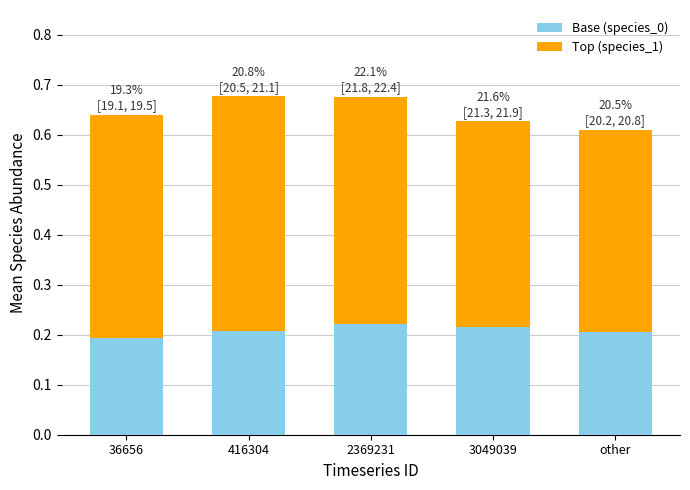

What is the total value across all series at 2369231?

0.7